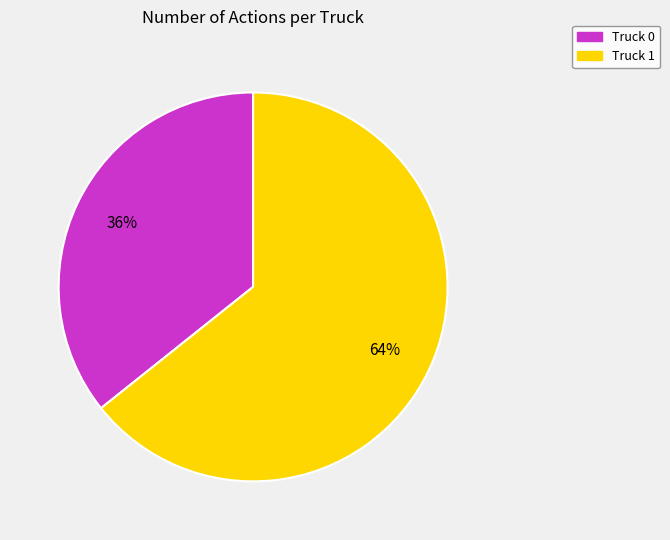

Rank the categories by value from highest to lowest.

Truck 1, Truck 0